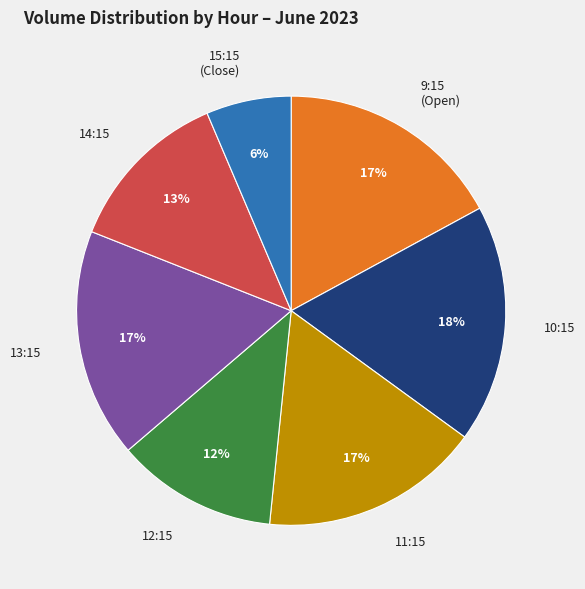

What percentage is the 11:15 slice, to the nearest percent?

17%